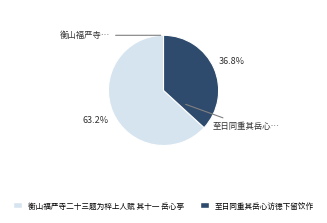

To the nearest percent, what is the difference between the largest and smallest slice percentages?

26%